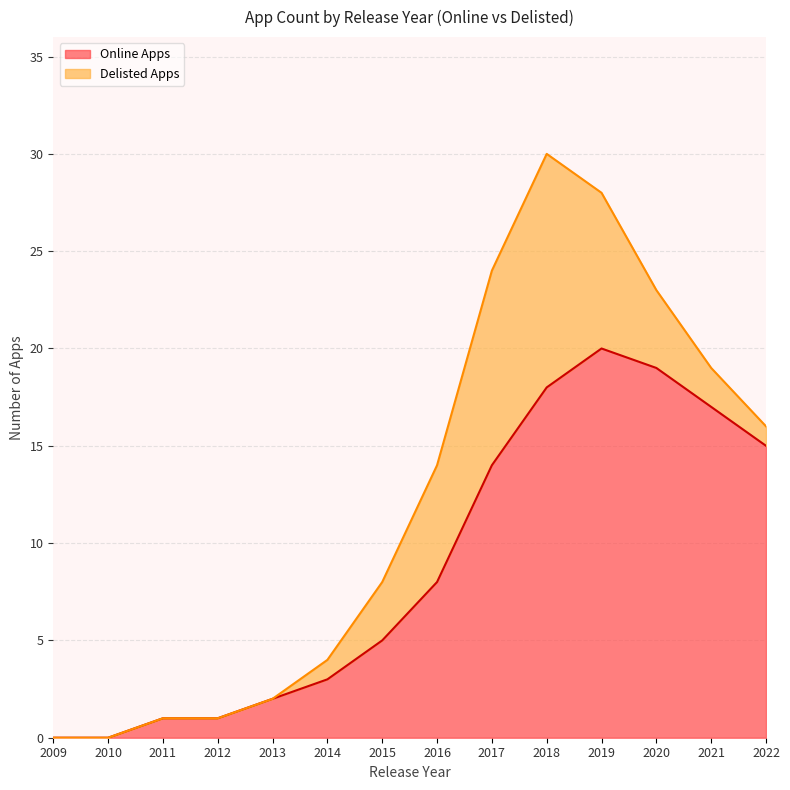

What value does the data have at 2022?

15